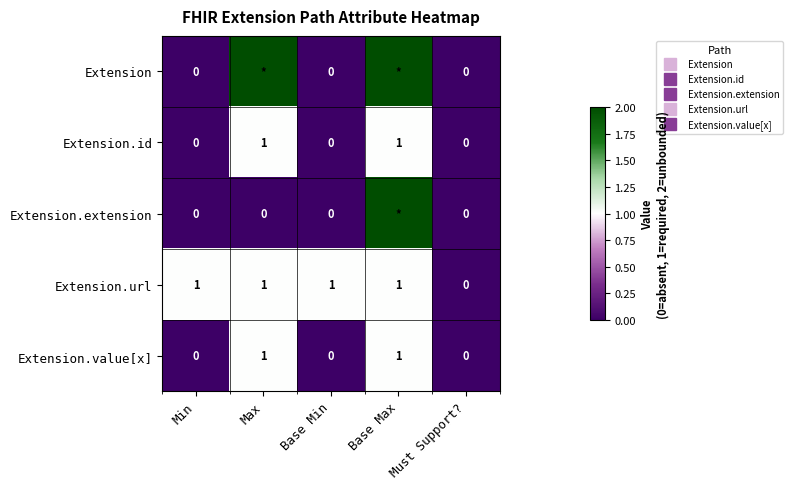

At which label is Extension closest to 1?

Min